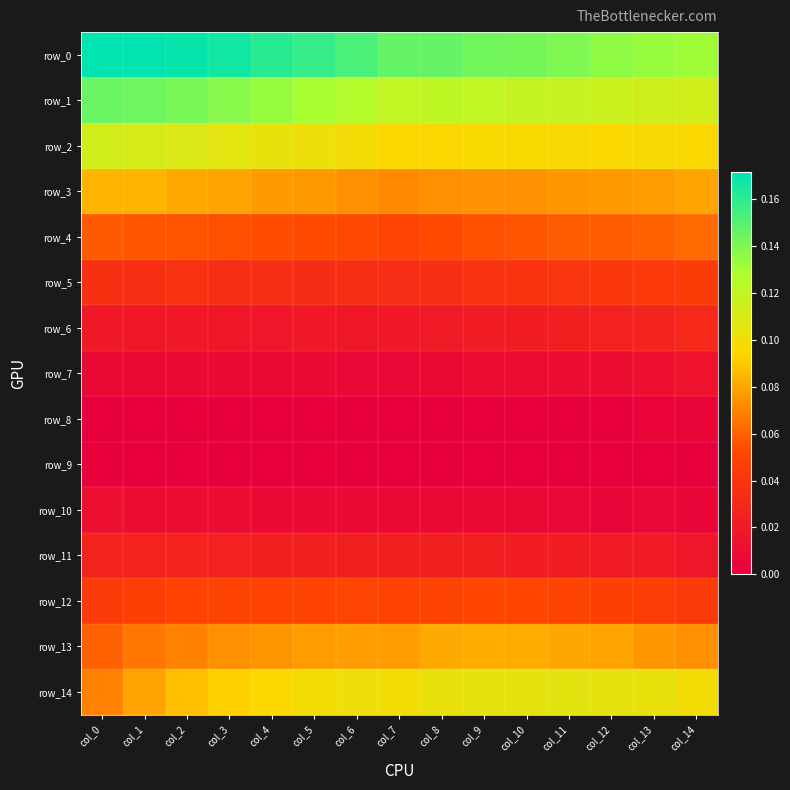

Between col_14 and col_6, which is larger?

col_6